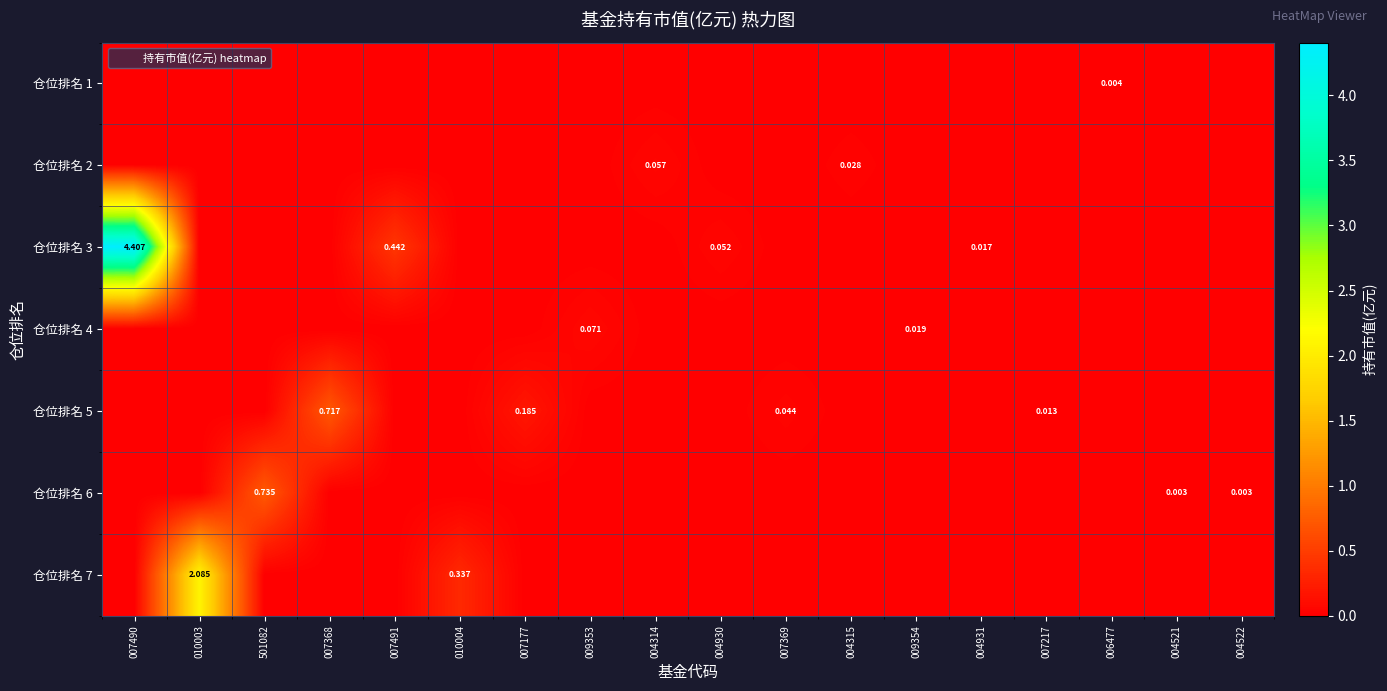

At how many categories does at least one series exceed 3?

1